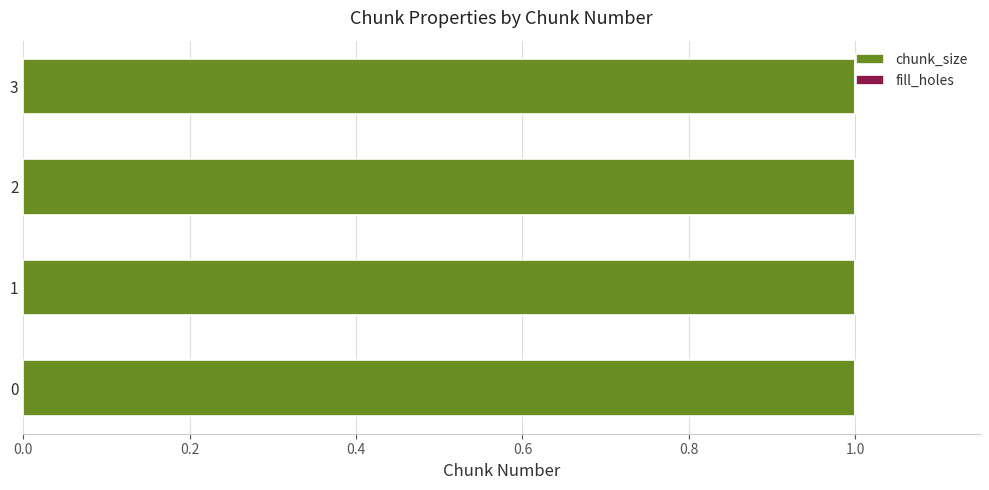

Reading left to right, transcribe all the data shown in this chart.

chunk_size: 1	1	1	1
fill_holes: 0	0	0	0